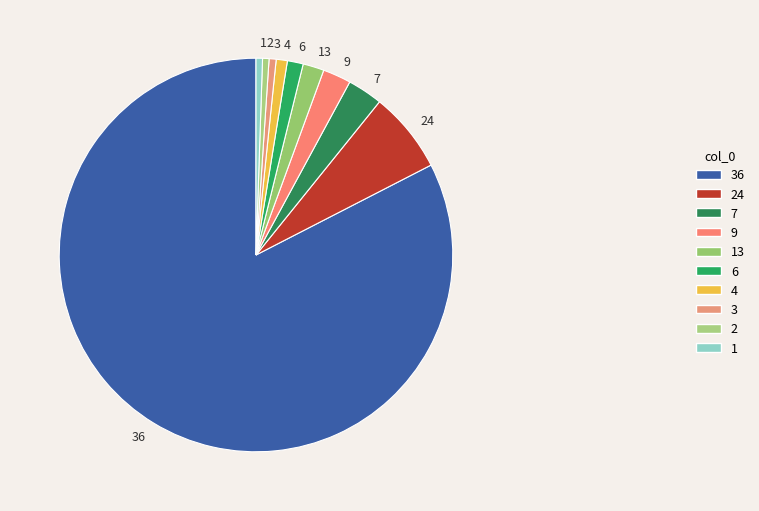

Do 13 and 24 together represent more than half of the pie?

No